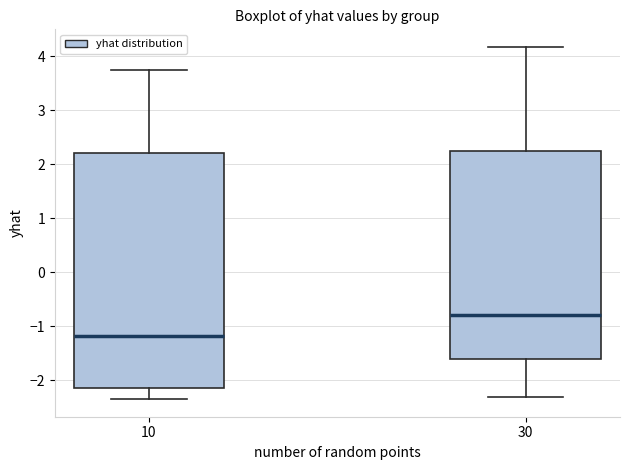

Where does the median line of the box at x = 30 sit on the y-axis? The values are not printed on the chart, so give them approximately, as read against the axis.

-0.8